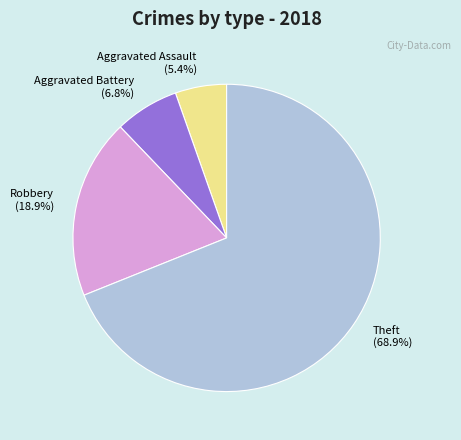

What is the ratio of the value at Aggravated Battery (6.8%) to the value at Robbery (18.9%)?

0.4